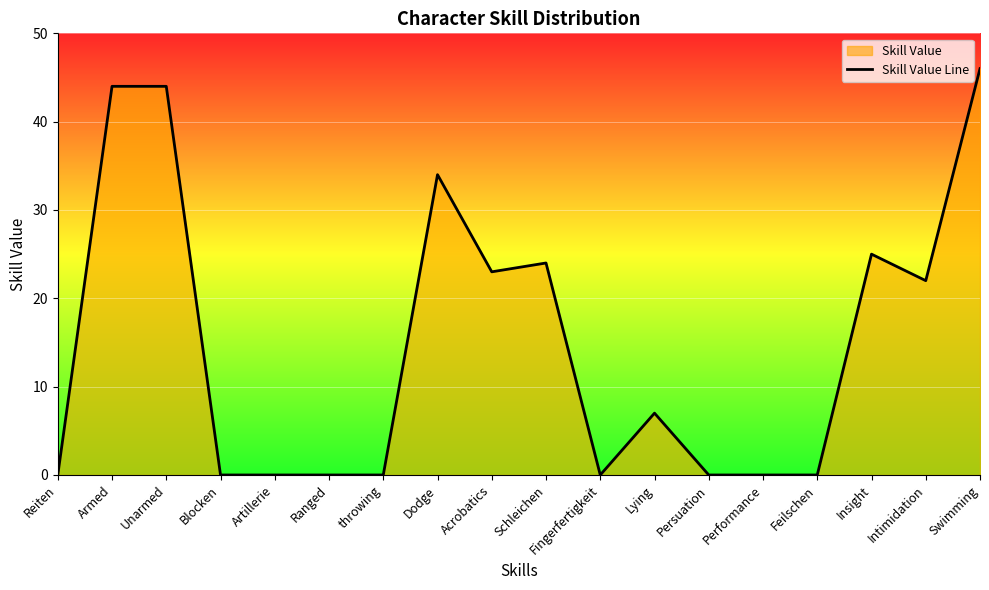

What is the difference between the second highest and second lowest values?

44